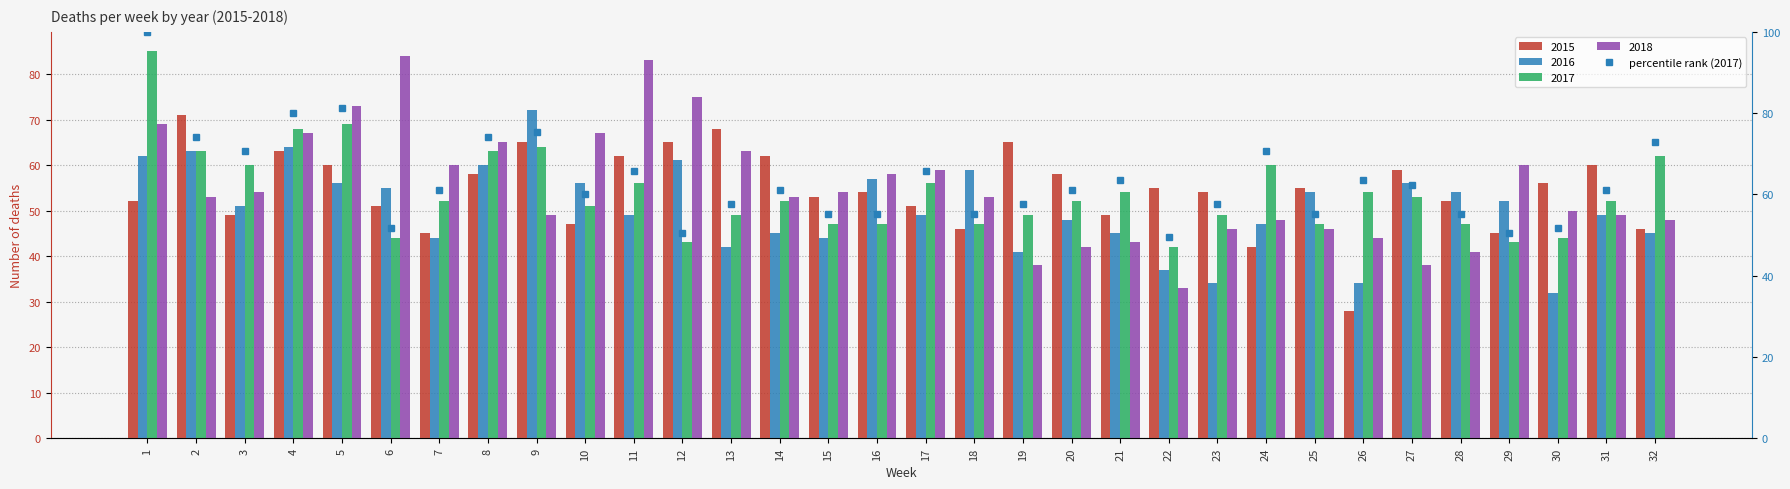

Reading left to right, extract all data points from this chart.

100.0	74.1	70.6	80.0	81.2	51.8	61.2	74.1	75.3	60.0	65.9	50.6	57.6	61.2	55.3	55.3	65.9	55.3	57.6	61.2	63.5	49.4	57.6	70.6	55.3	63.5	62.4	55.3	50.6	51.8	61.2	72.9